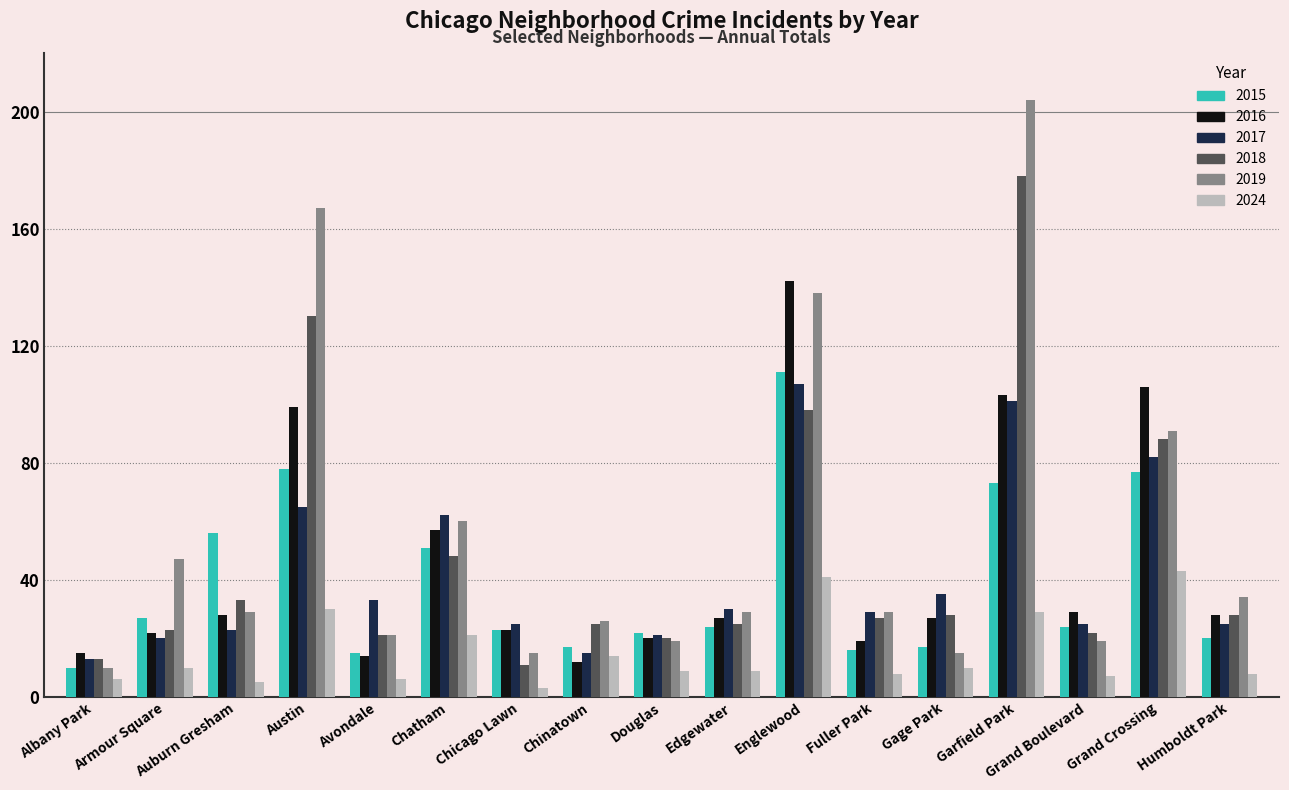

At which label does 2015 reach its peak?

Englewood